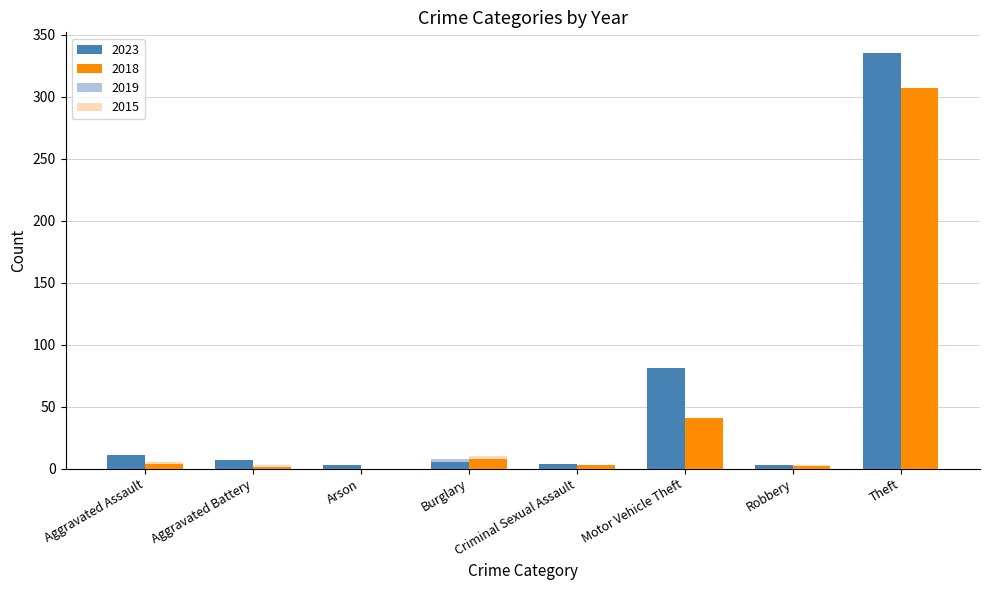

At which label does 2023 reach its minimum?

Arson